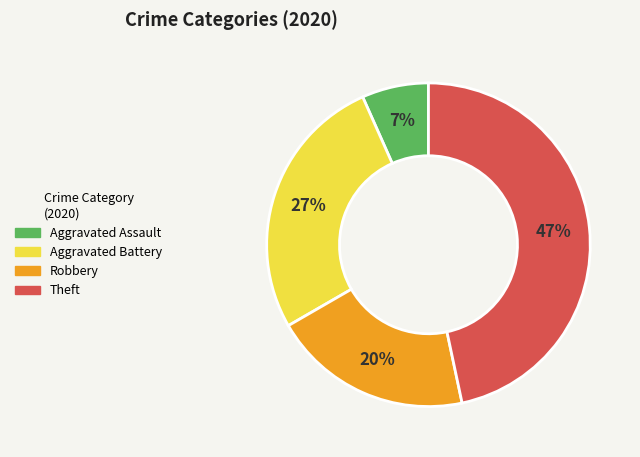

What percentage is the Robbery slice, to the nearest percent?

20%